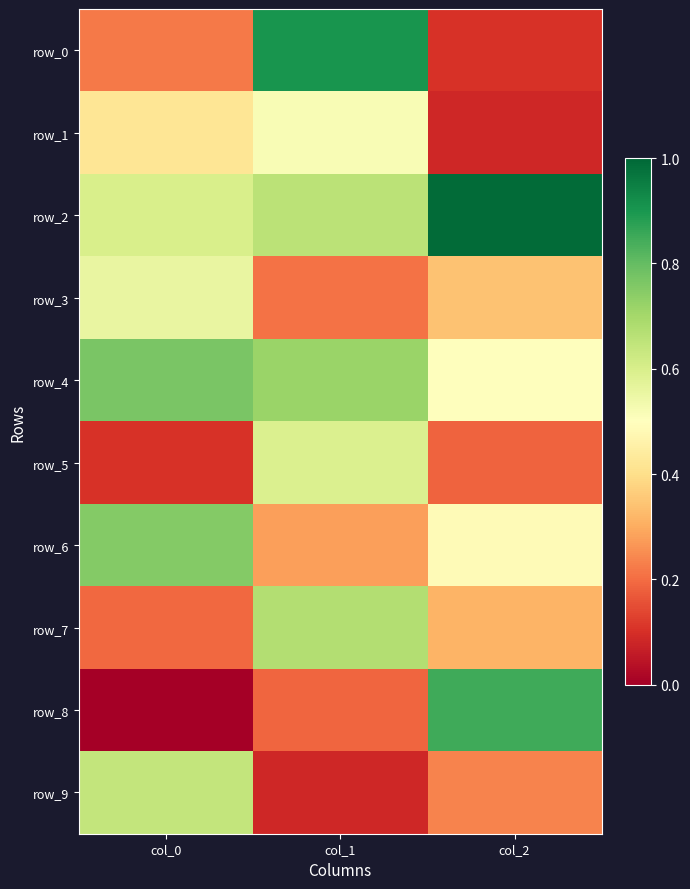

Between col_1 and col_2, which series saw the biggest shift?

row_0